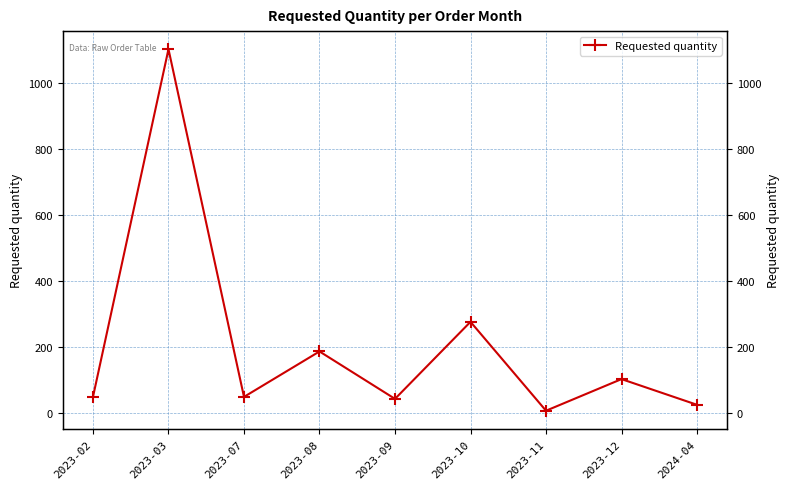

What is the sum of all values?

1836